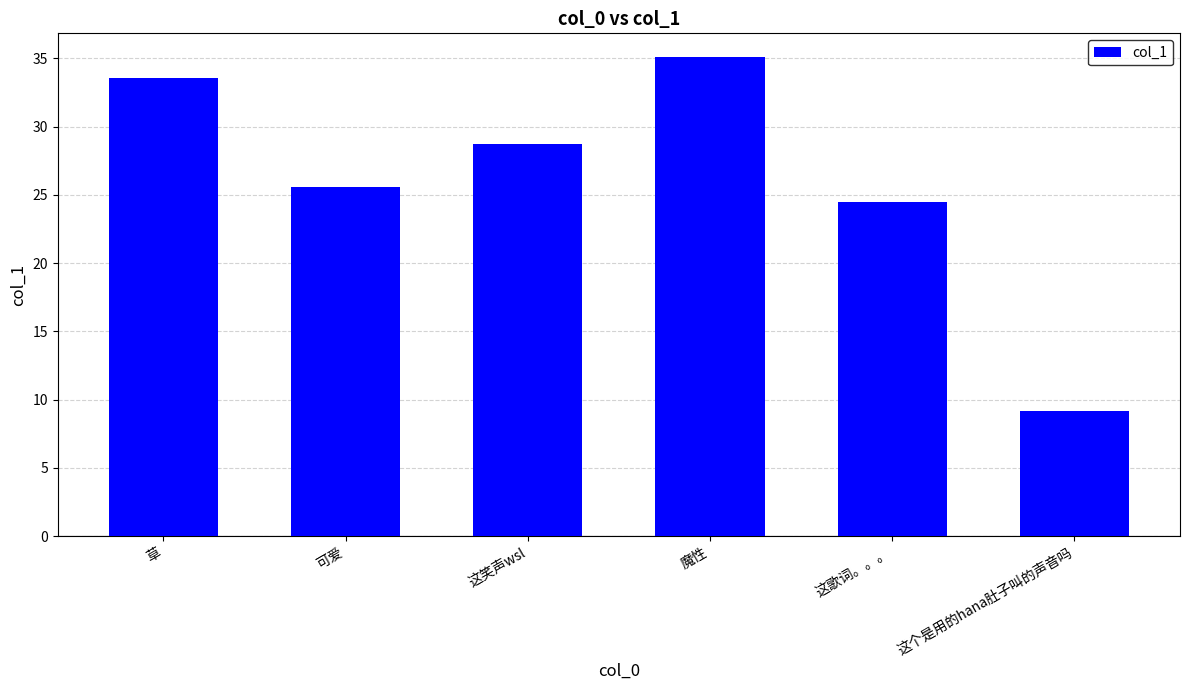

Reading left to right, transcribe all the data shown in this chart.

33.6	25.6	28.7	35.1	24.5	9.2